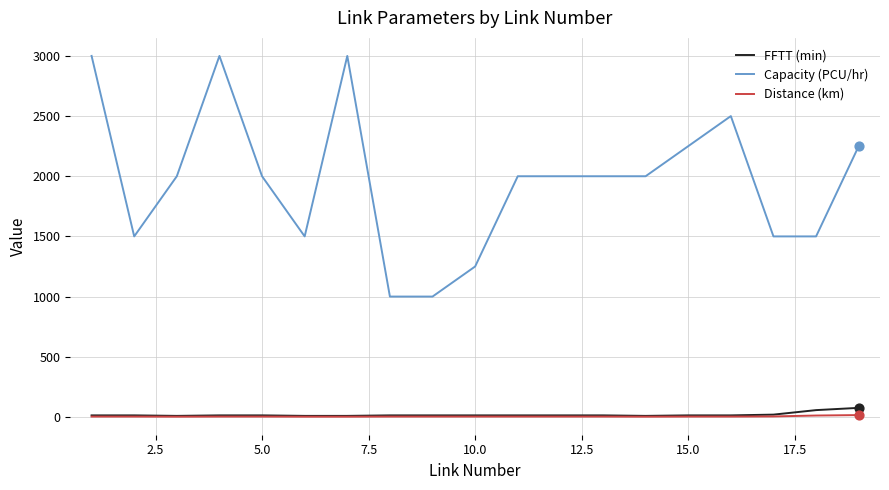

At how many categories does at least one series exceed 2211?

6